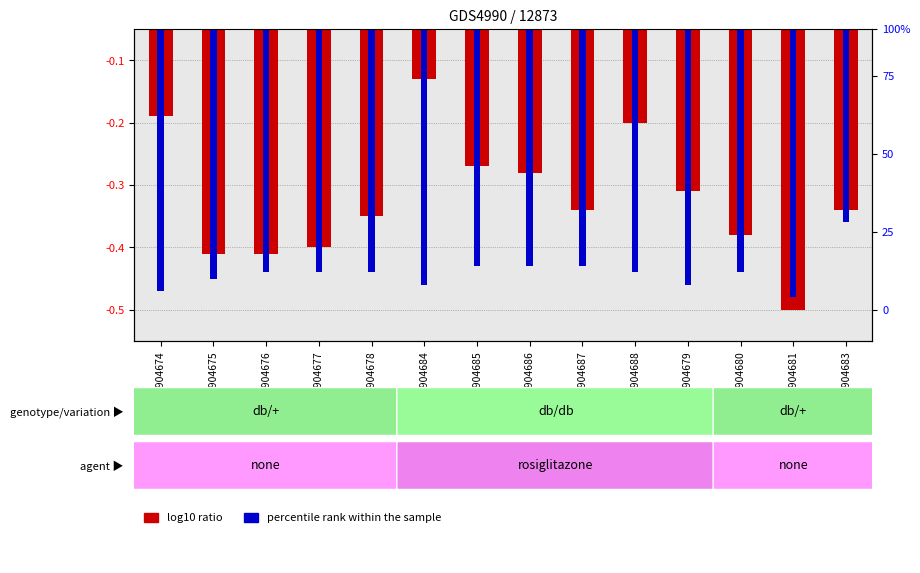

Which has a higher value, GSM904679 or GSM904680?

GSM904679